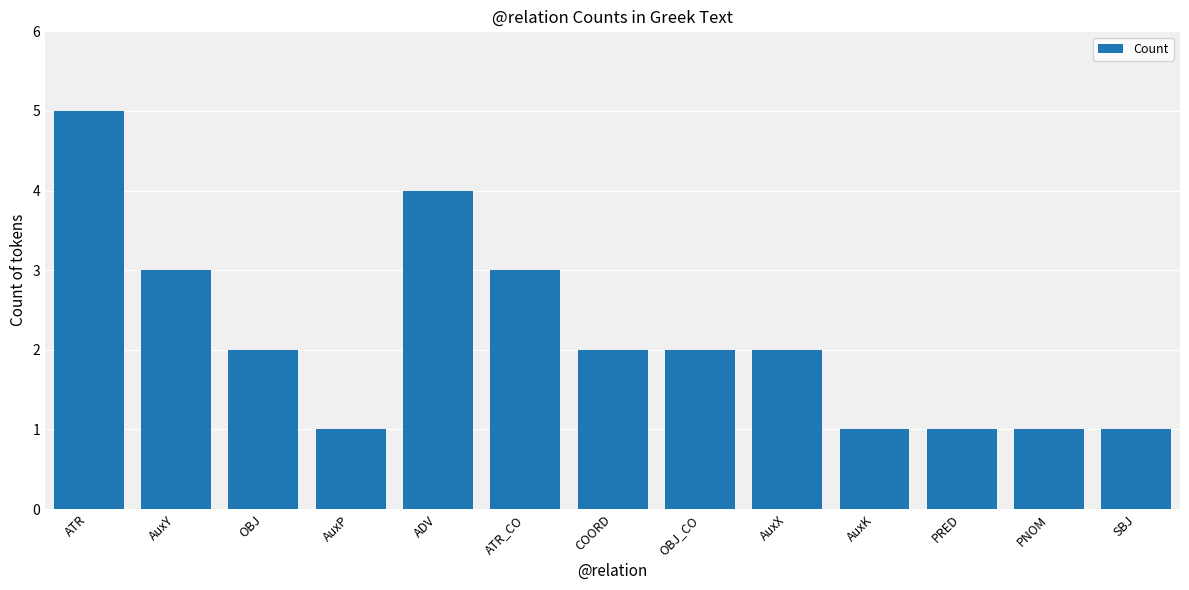

What is the label of the 10th bar from the right?

AuxP